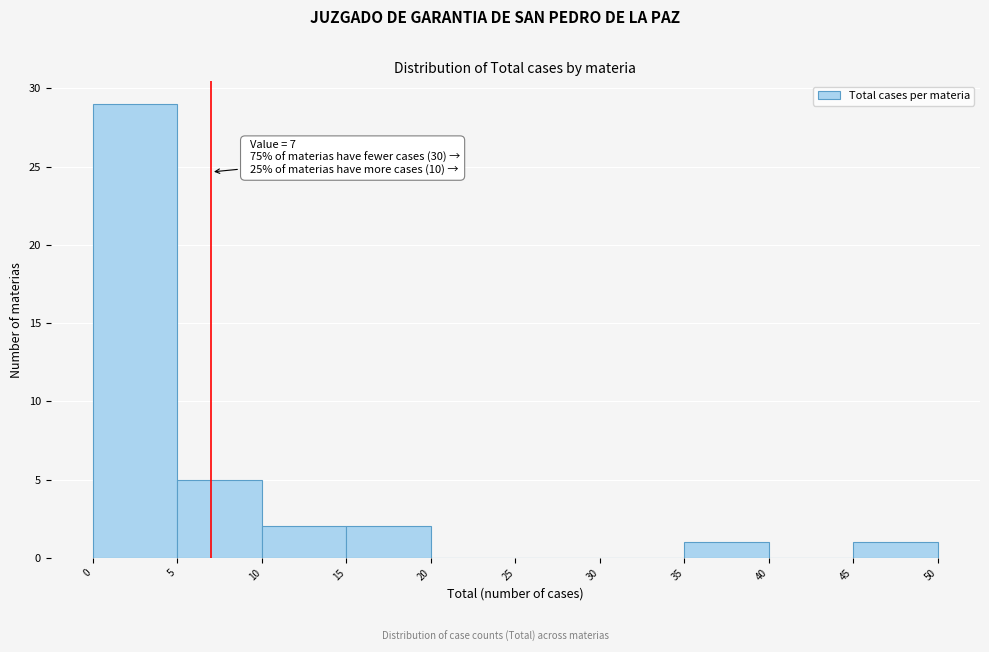

Which range on the x-axis has the tallest bar?

0 to 5